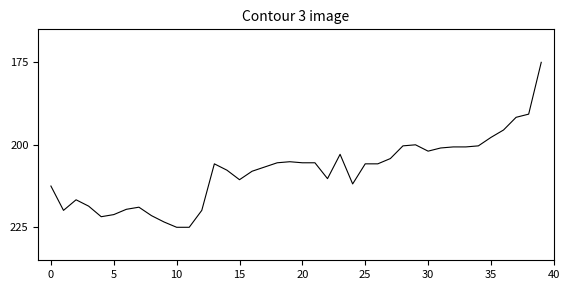

What is the maximum value shown in the chart?

225.0